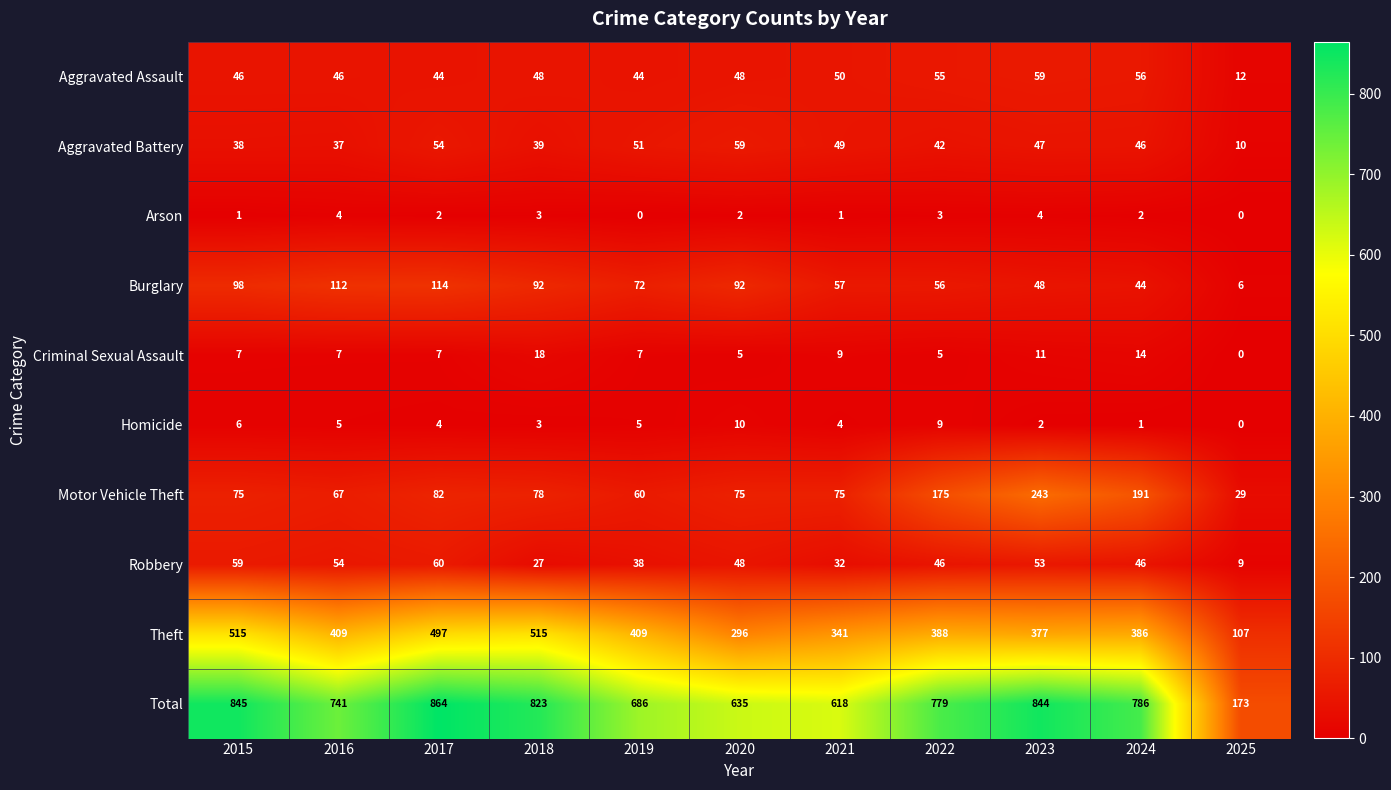

How many data points in Total are less than 779?

5